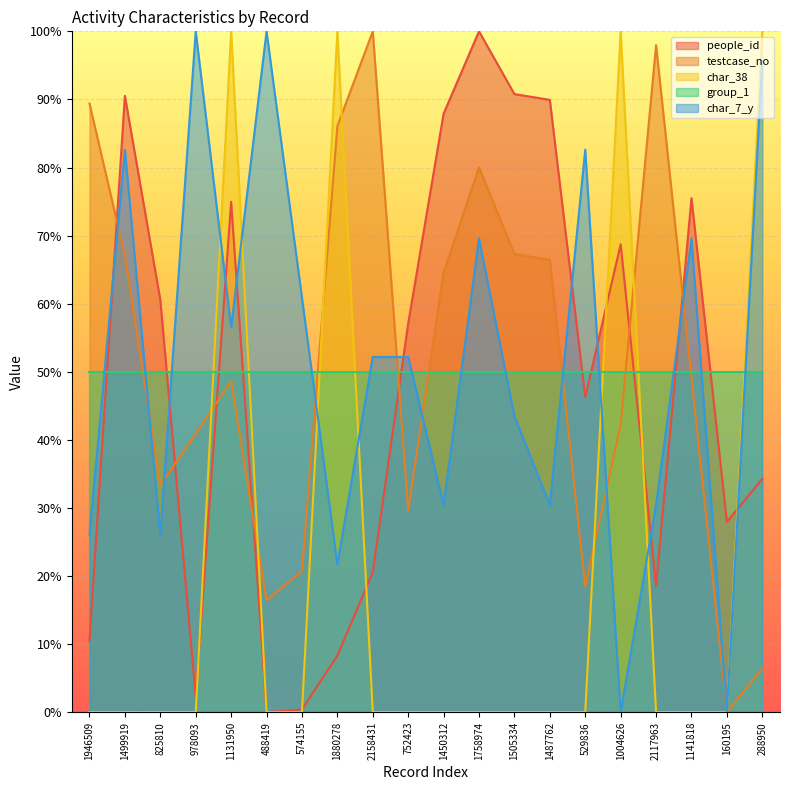

At which label is people_id closest to 50?

529836